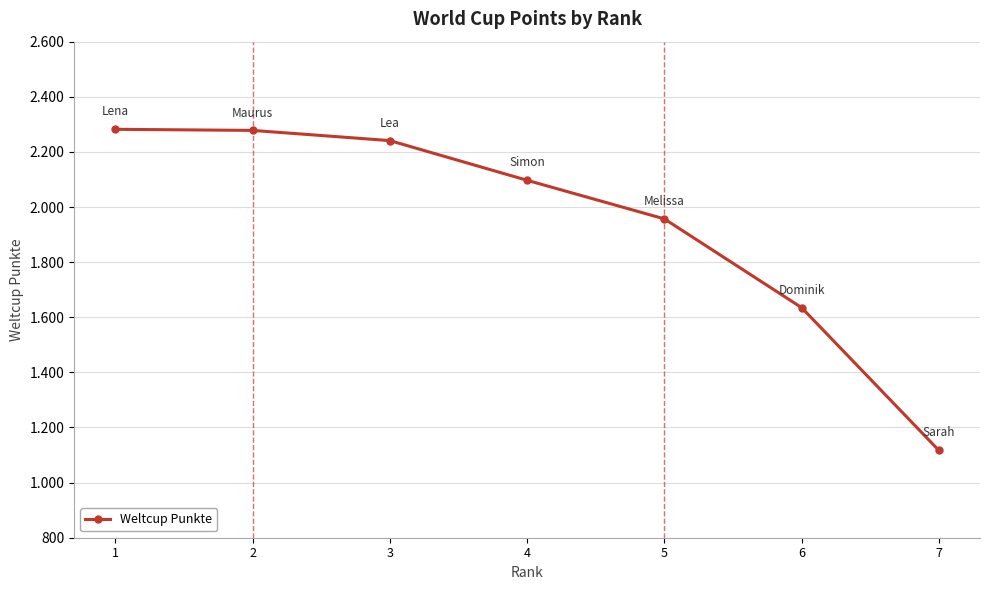

Is it true that the value at 5 is 1957?

True